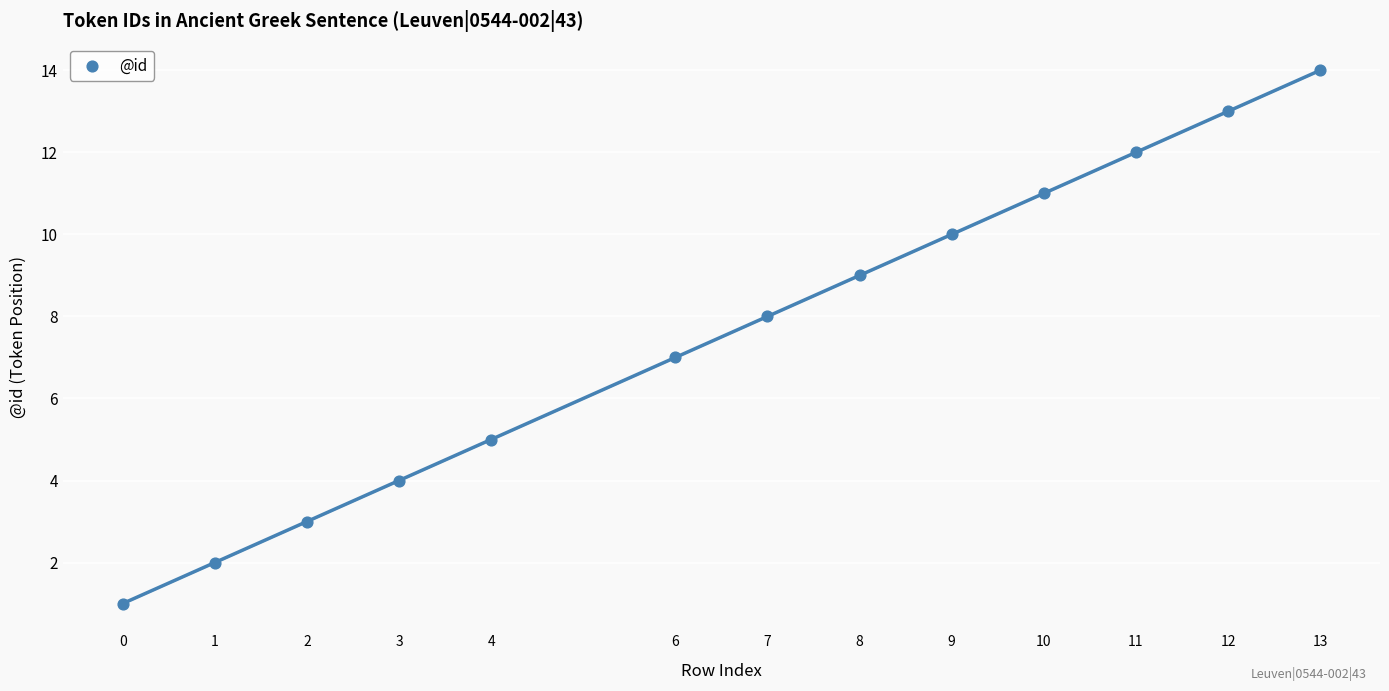

What is the range of X values (max minus min)?

13